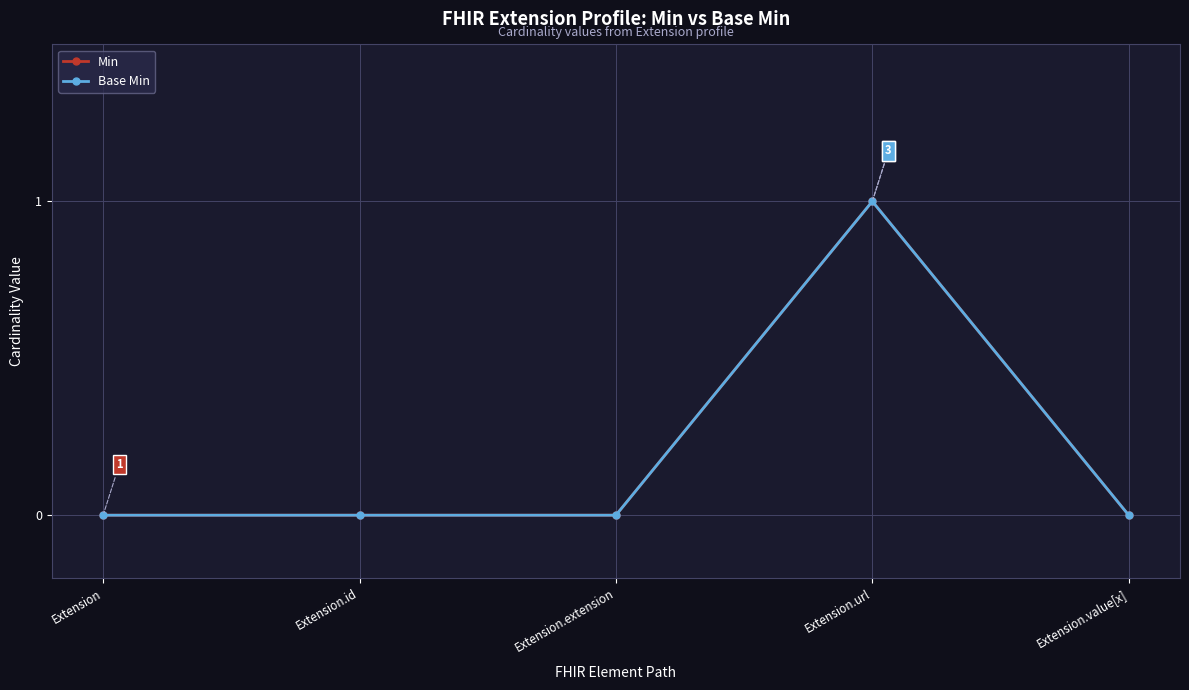

What is the label of the 2nd point from the right?

Extension.url